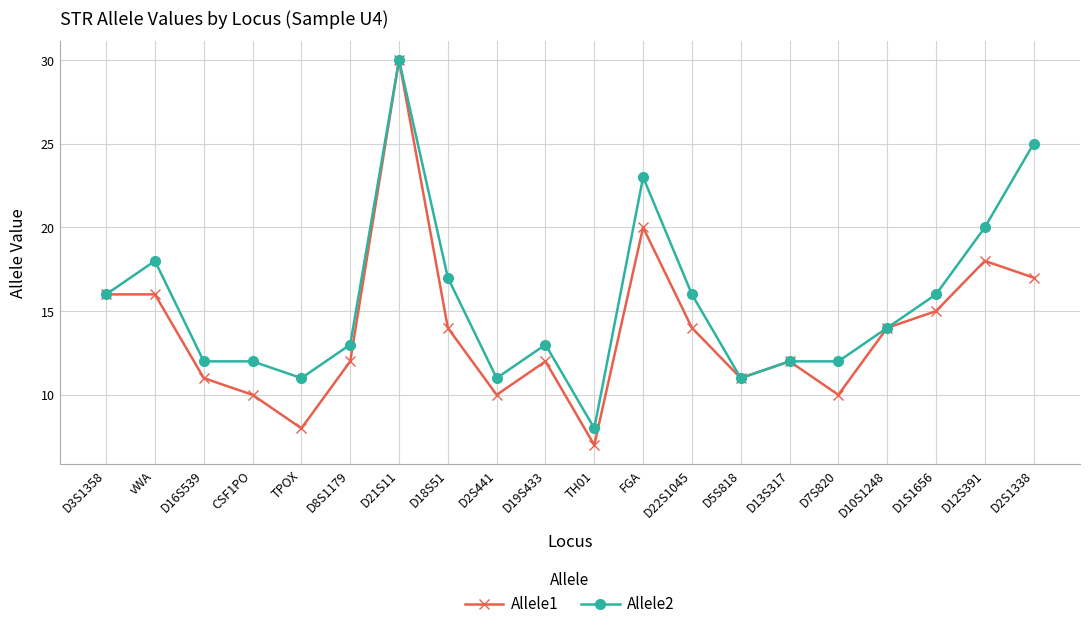

What value does the Allele2 series have at D19S433, to the nearest 5?

15